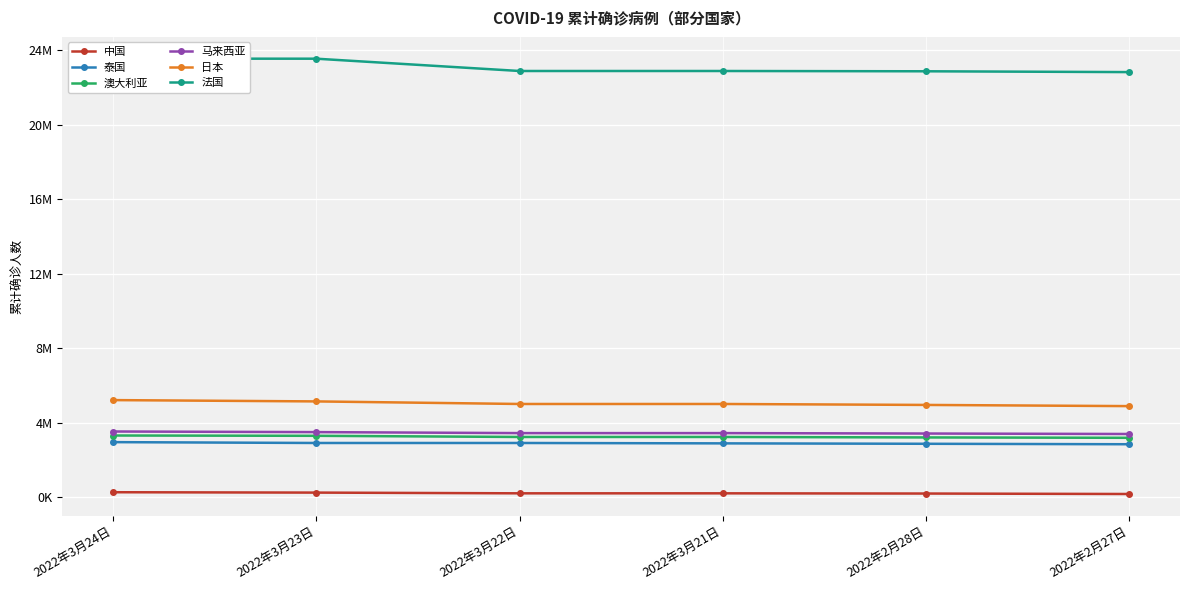

Reading left to right, transcribe all the data shown in this chart.

中国: 269138	249048	210217	210217	198691	173931
泰国: 2958162	2912347	2912347	2891927	2869616	2844897
澳大利亚: 3313226	3297317	3235000	3235000	3209964	3190037
马来西亚: 3528557	3496090	3442736	3442736	3419636	3395170
日本: 5214086	5143801	5005846	5005846	4954849	4891235
法国: 23541218	23538880	22878605	22878605	22863327	22819557